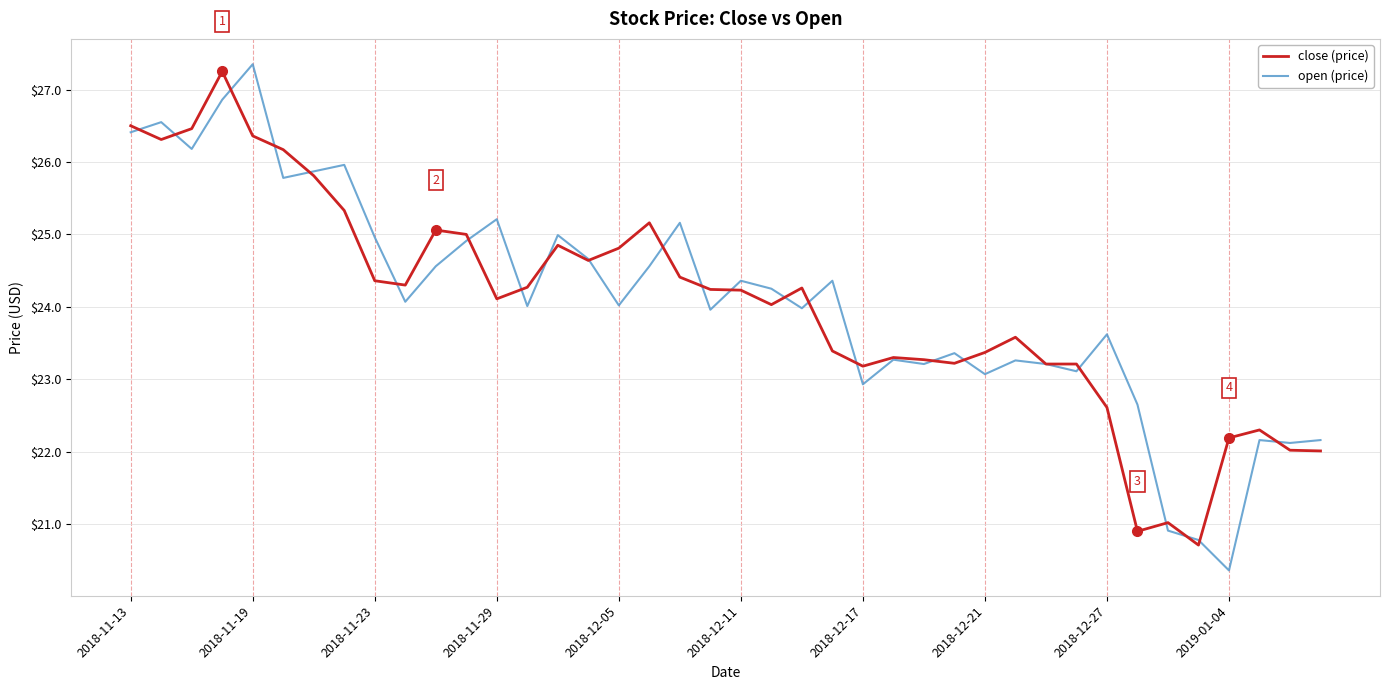

What are all the series names shown in the legend?

close (price), open (price)